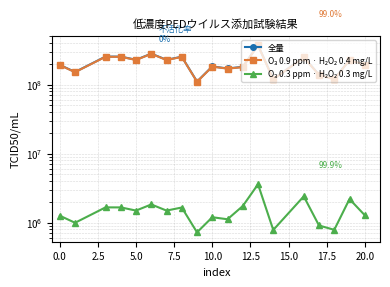

Is this an area chart (filled region under the line)?

No